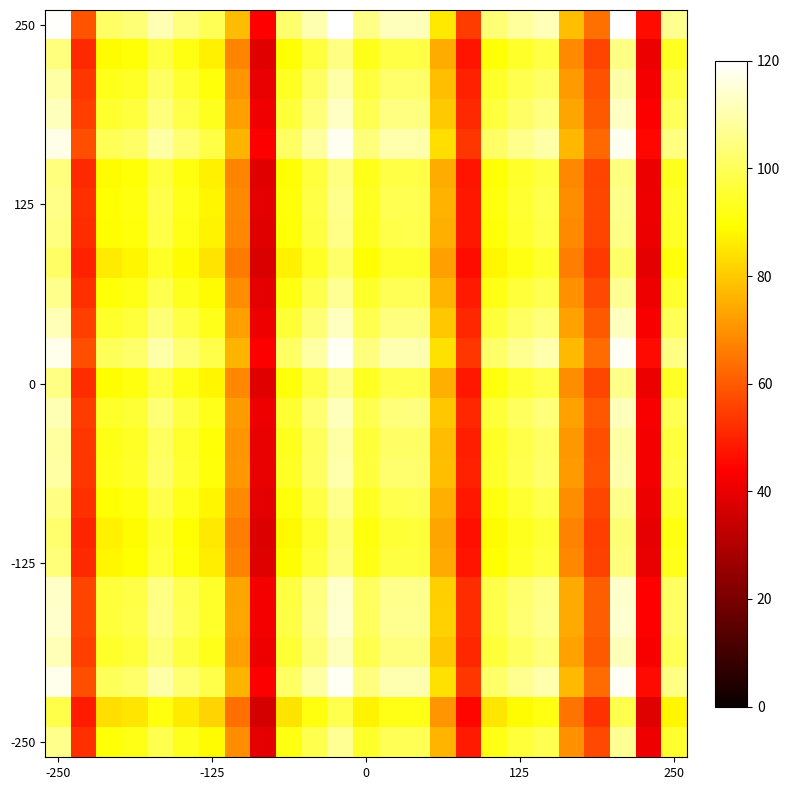

Which series has the largest total across all categories?

250